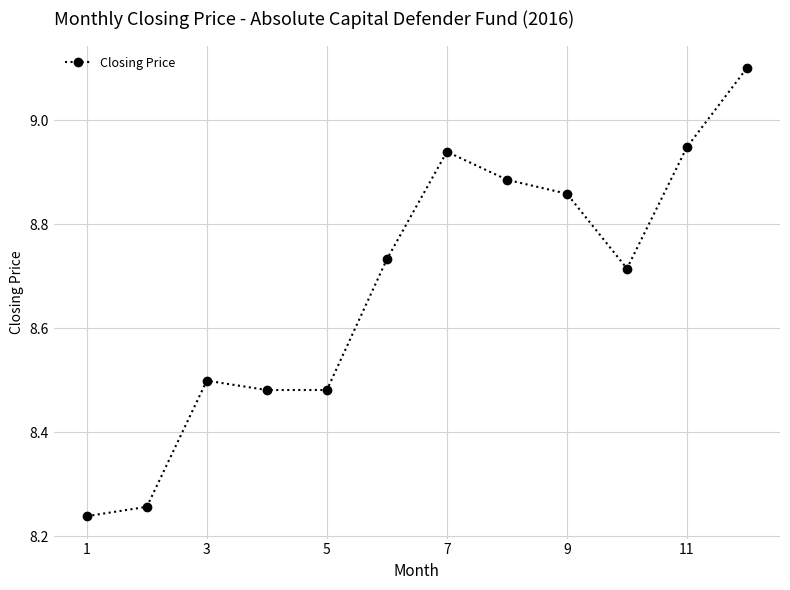

How many lines are shown in the chart?

1